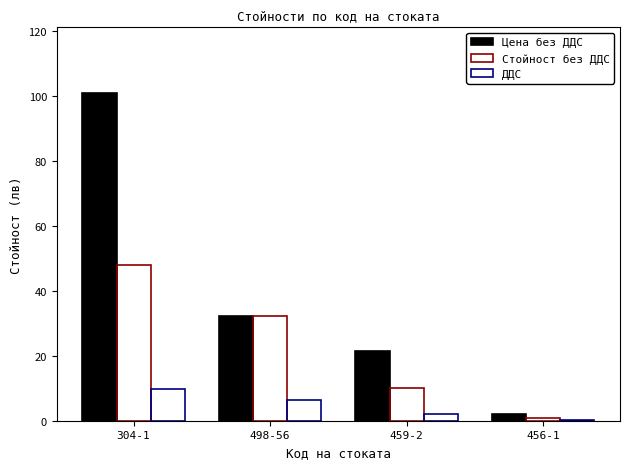

What are all the series names shown in the legend?

Цена без ДДС, Стойност без ДДС, ДДС